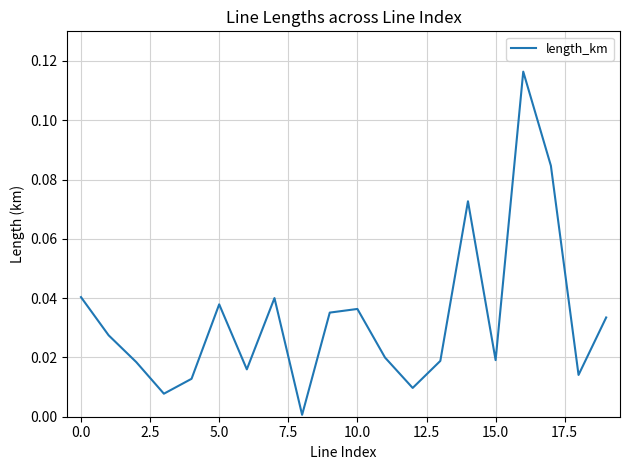

Does the chart display data point markers on the line(s)?

No